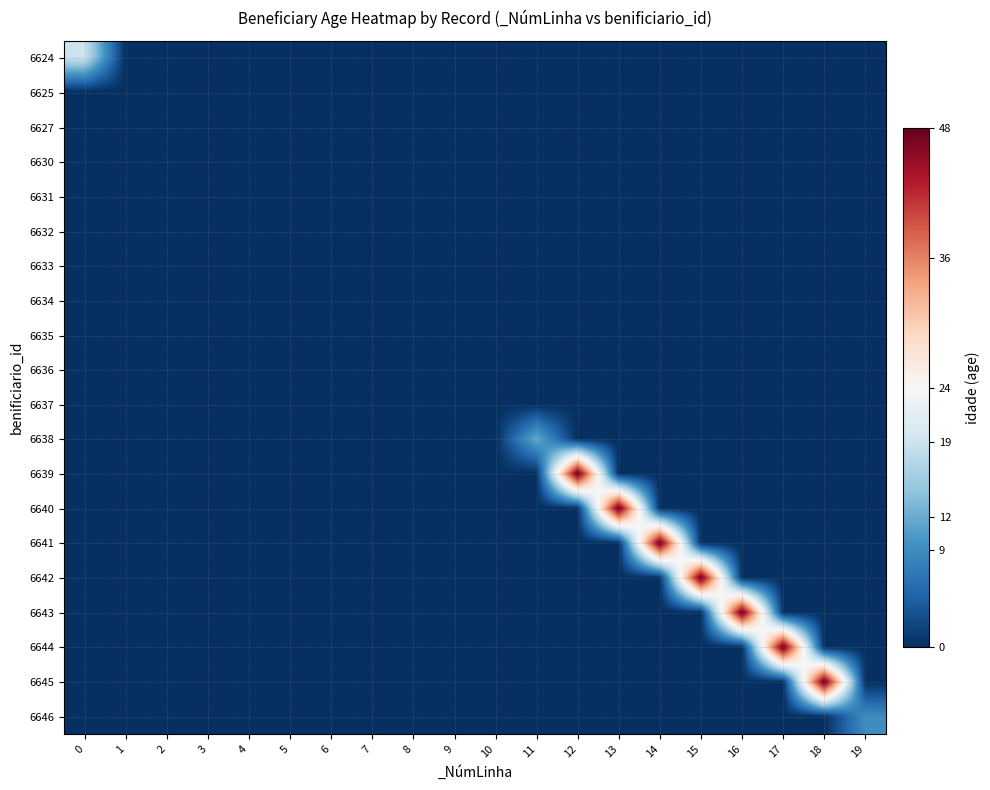

Reading left to right, list all the values displayed in this chart.

6624: 0=19	1=0	2=0	3=0	4=0	5=0	6=0	7=0	8=0	9=0	10=0	11=0	12=0	13=0	14=0	15=0	16=0	17=0	18=0	19=0
6625: 0=0	1=0	2=0	3=0	4=0	5=0	6=0	7=0	8=0	9=0	10=0	11=0	12=0	13=0	14=0	15=0	16=0	17=0	18=0	19=0
6627: 0=0	1=0	2=0	3=0	4=0	5=0	6=0	7=0	8=0	9=0	10=0	11=0	12=0	13=0	14=0	15=0	16=0	17=0	18=0	19=0
6630: 0=0	1=0	2=0	3=0	4=0	5=0	6=0	7=0	8=0	9=0	10=0	11=0	12=0	13=0	14=0	15=0	16=0	17=0	18=0	19=0
6631: 0=0	1=0	2=0	3=0	4=0	5=0	6=0	7=0	8=0	9=0	10=0	11=0	12=0	13=0	14=0	15=0	16=0	17=0	18=0	19=0
6632: 0=0	1=0	2=0	3=0	4=0	5=0	6=0	7=0	8=0	9=0	10=0	11=0	12=0	13=0	14=0	15=0	16=0	17=0	18=0	19=0
6633: 0=0	1=0	2=0	3=0	4=0	5=0	6=0	7=0	8=0	9=0	10=0	11=0	12=0	13=0	14=0	15=0	16=0	17=0	18=0	19=0
6634: 0=0	1=0	2=0	3=0	4=0	5=0	6=0	7=0	8=0	9=0	10=0	11=0	12=0	13=0	14=0	15=0	16=0	17=0	18=0	19=0
6635: 0=0	1=0	2=0	3=0	4=0	5=0	6=0	7=0	8=0	9=0	10=0	11=0	12=0	13=0	14=0	15=0	16=0	17=0	18=0	19=0
6636: 0=0	1=0	2=0	3=0	4=0	5=0	6=0	7=0	8=0	9=0	10=0	11=0	12=0	13=0	14=0	15=0	16=0	17=0	18=0	19=0
6637: 0=0	1=0	2=0	3=0	4=0	5=0	6=0	7=0	8=0	9=0	10=0	11=0	12=0	13=0	14=0	15=0	16=0	17=0	18=0	19=0
6638: 0=0	1=0	2=0	3=0	4=0	5=0	6=0	7=0	8=0	9=0	10=0	11=12	12=0	13=0	14=0	15=0	16=0	17=0	18=0	19=0
6639: 0=0	1=0	2=0	3=0	4=0	5=0	6=0	7=0	8=0	9=0	10=0	11=0	12=48	13=0	14=0	15=0	16=0	17=0	18=0	19=0
6640: 0=0	1=0	2=0	3=0	4=0	5=0	6=0	7=0	8=0	9=0	10=0	11=0	12=0	13=48	14=0	15=0	16=0	17=0	18=0	19=0
6641: 0=0	1=0	2=0	3=0	4=0	5=0	6=0	7=0	8=0	9=0	10=0	11=0	12=0	13=0	14=48	15=0	16=0	17=0	18=0	19=0
6642: 0=0	1=0	2=0	3=0	4=0	5=0	6=0	7=0	8=0	9=0	10=0	11=0	12=0	13=0	14=0	15=48	16=0	17=0	18=0	19=0
6643: 0=0	1=0	2=0	3=0	4=0	5=0	6=0	7=0	8=0	9=0	10=0	11=0	12=0	13=0	14=0	15=0	16=48	17=0	18=0	19=0
6644: 0=0	1=0	2=0	3=0	4=0	5=0	6=0	7=0	8=0	9=0	10=0	11=0	12=0	13=0	14=0	15=0	16=0	17=48	18=0	19=0
6645: 0=0	1=0	2=0	3=0	4=0	5=0	6=0	7=0	8=0	9=0	10=0	11=0	12=0	13=0	14=0	15=0	16=0	17=0	18=48	19=0
6646: 0=0	1=0	2=0	3=0	4=0	5=0	6=0	7=0	8=0	9=0	10=0	11=0	12=0	13=0	14=0	15=0	16=0	17=0	18=0	19=9